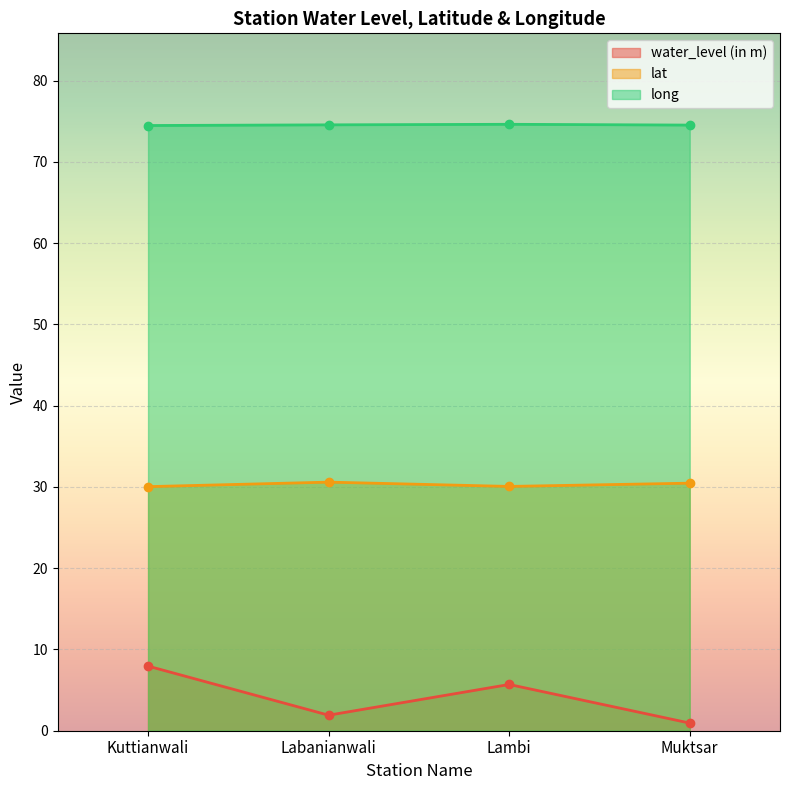

Reading right to left, what are all the values shown in this chart?

water_level (in m): 0.9	5.7	1.9	8.0
lat: 30.5	30.1	30.6	30.0
long: 74.5	74.6	74.5	74.5